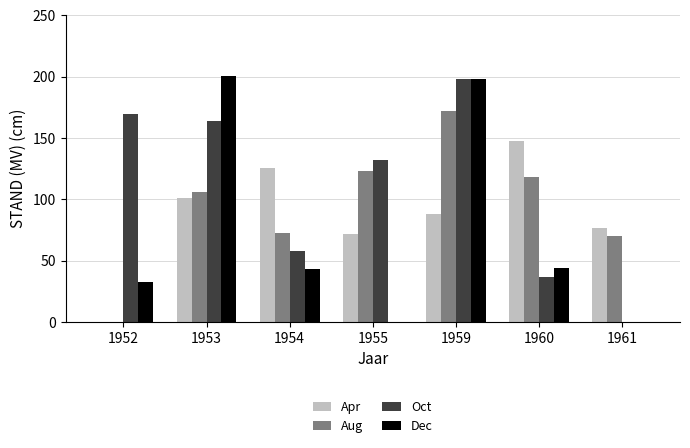

What is the highest value of the Apr series?

148